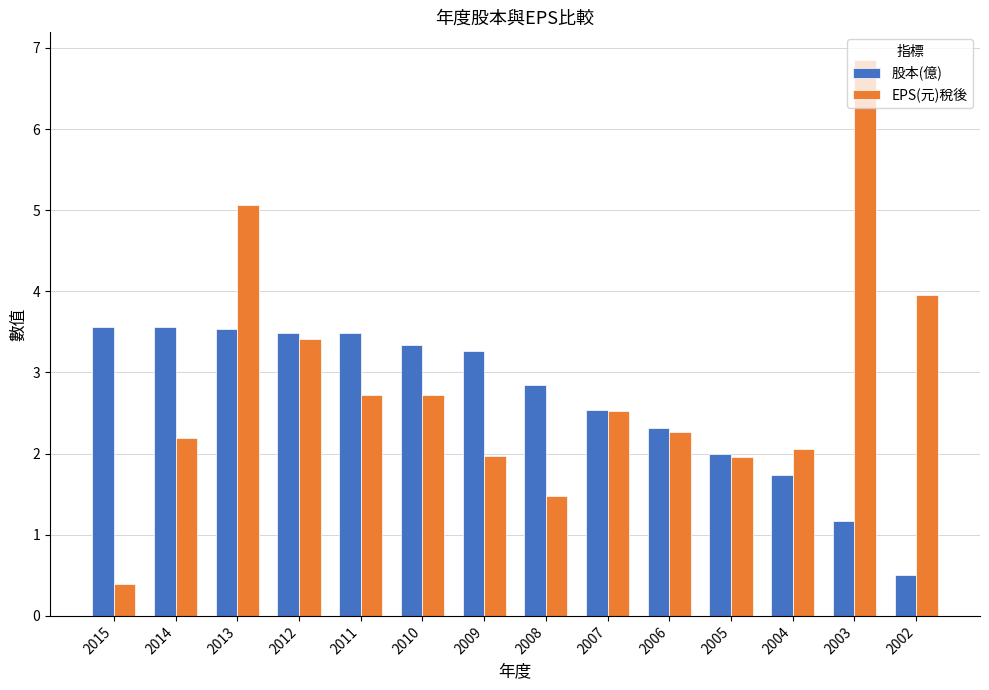

What is the difference between the second highest and second lowest values in the EPS(元)稅後 series?

3.6